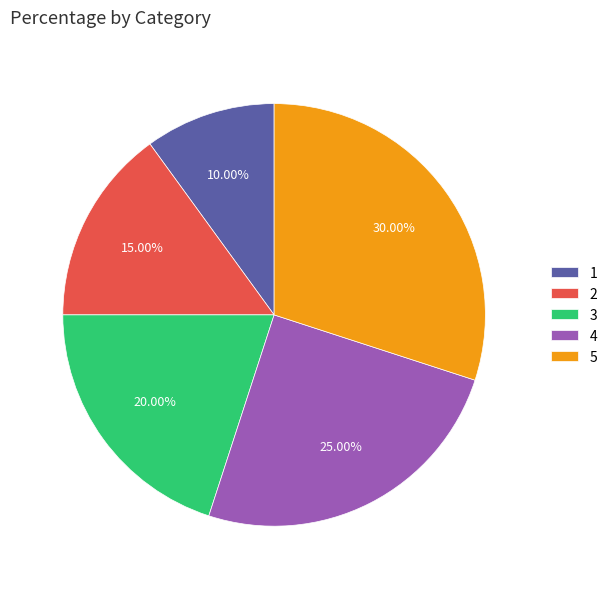

The 4 slice represents 12% of the pie. True or false?

False